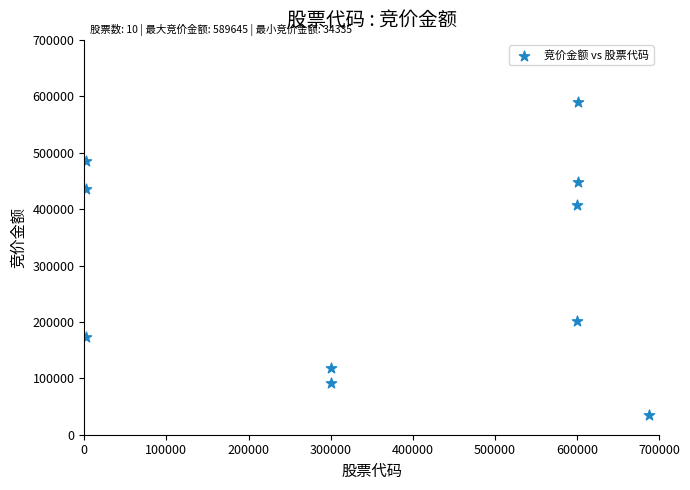

What is the average Y value?

298762